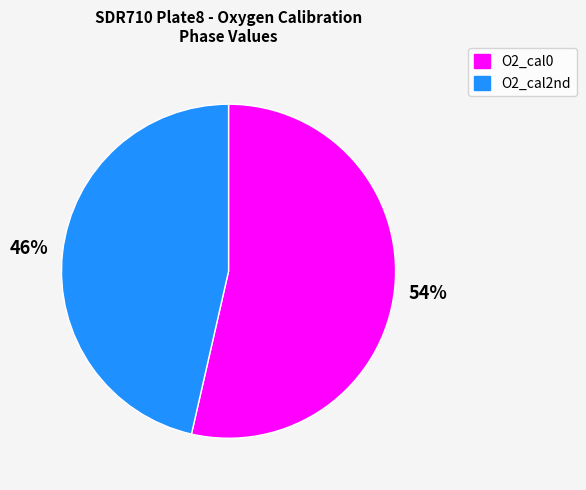

To the nearest percent, what is the average slice percentage?

50%